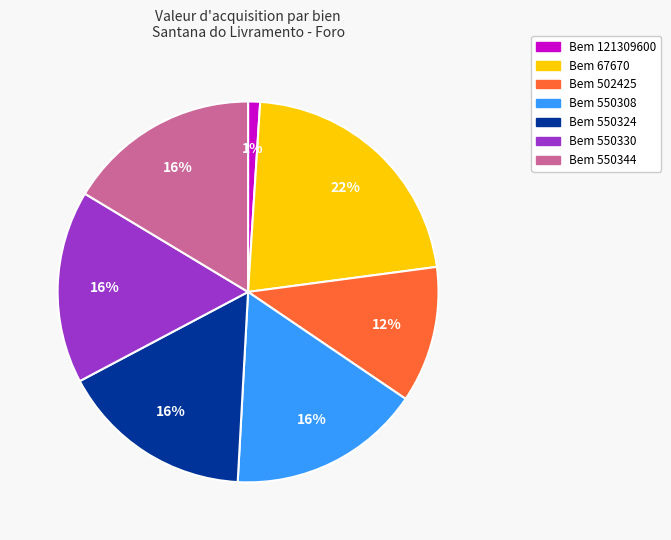

Is there any slice that represents more than half of the pie?

No